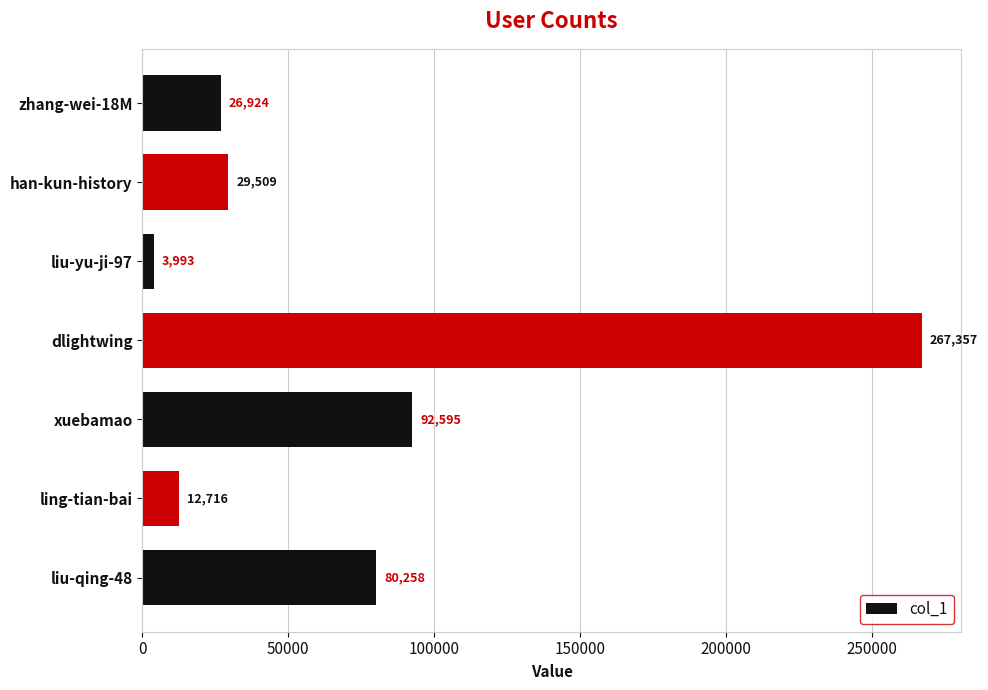

Are the bars grouped side by side (vs. stacked)?

No